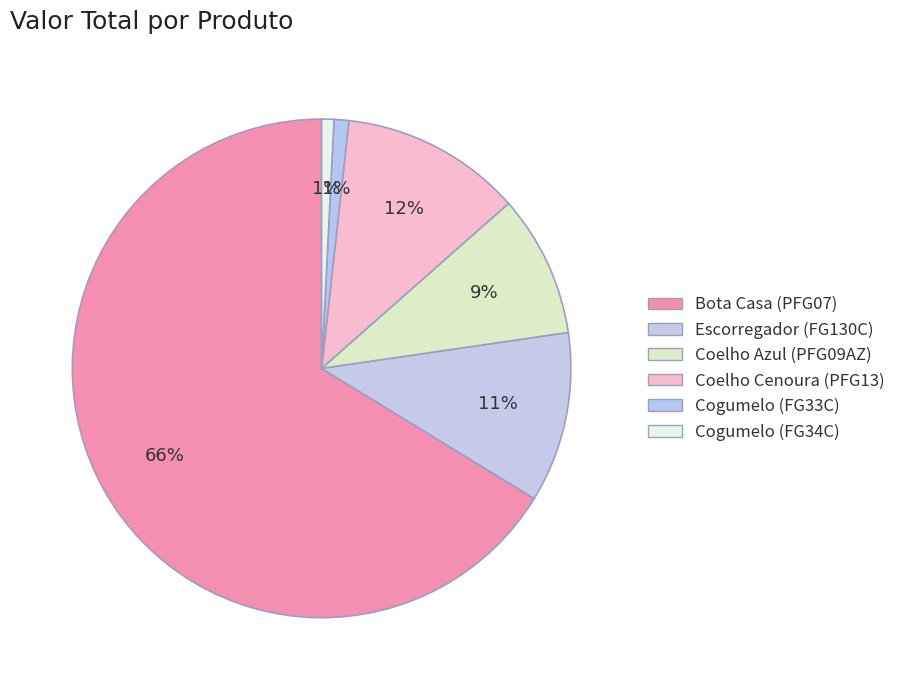

How many slices are in this pie chart?

6